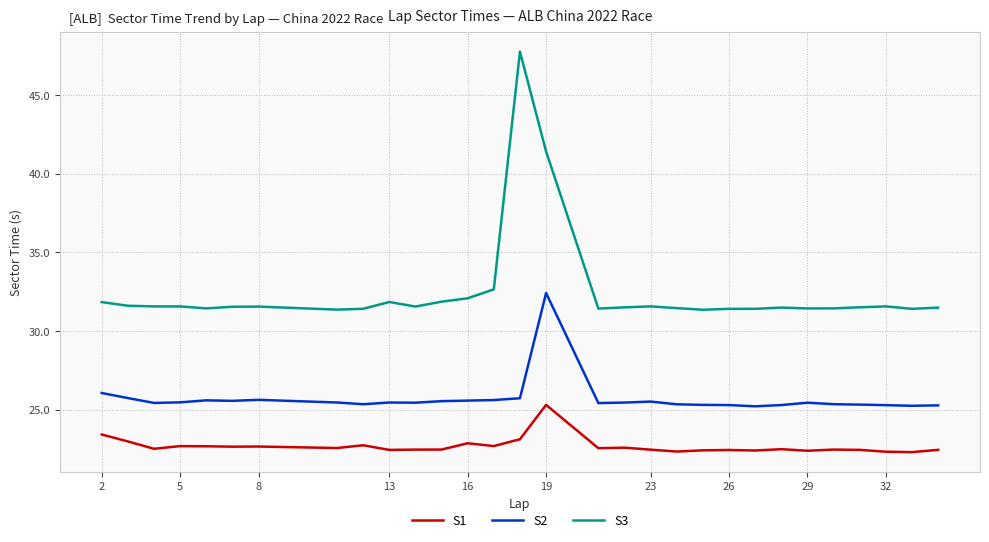

True or false: S2 has more than 2 interior local peaks.

True